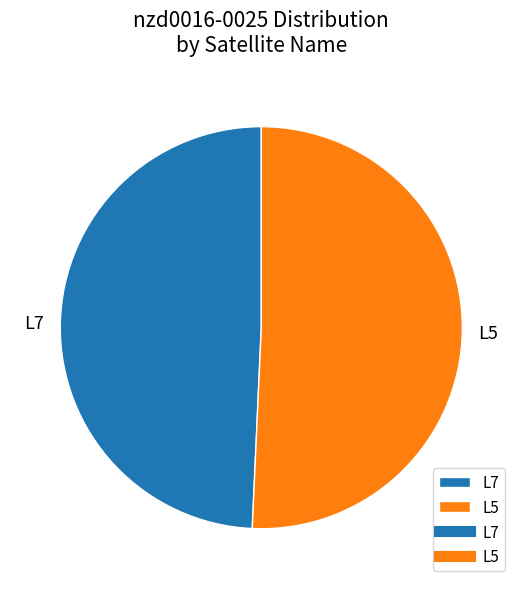

Do L5 and L7 together represent more than half of the pie?

Yes